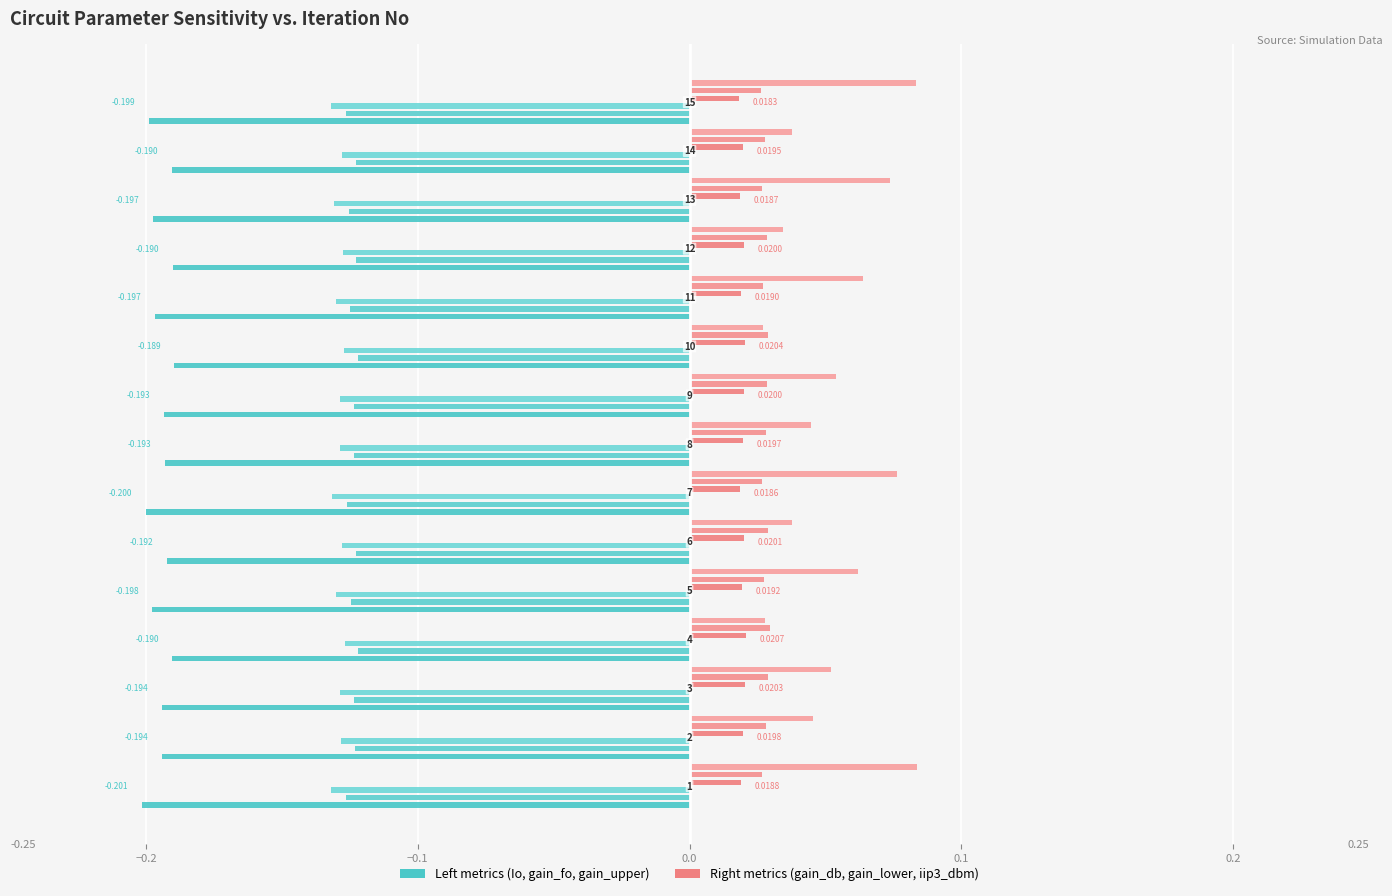

How many bars are there in total?

90